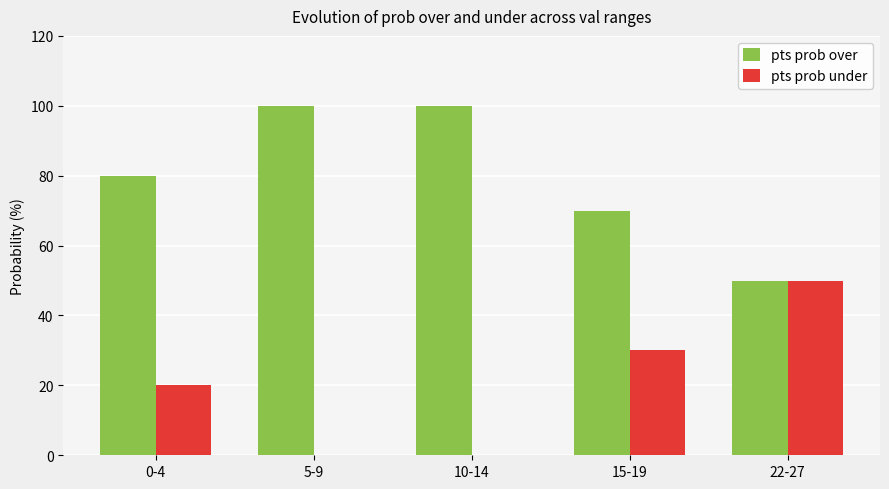

What is the total value across all series at 5-9?

100